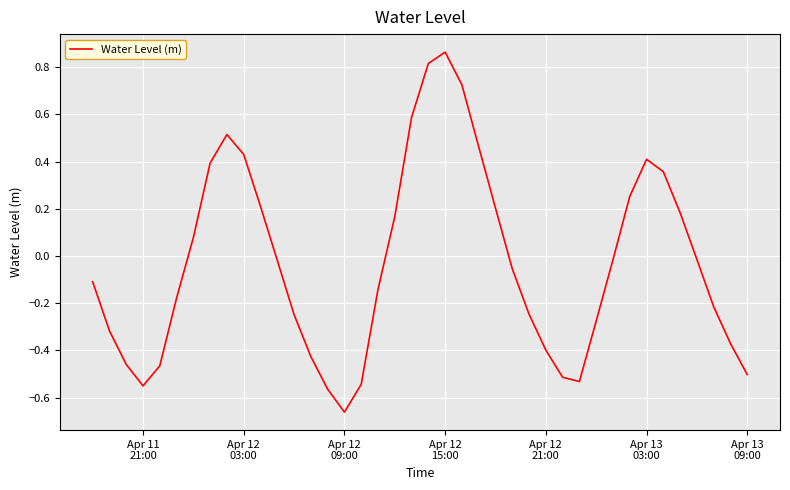

What is the difference between the maximum and minimum values?

1.5